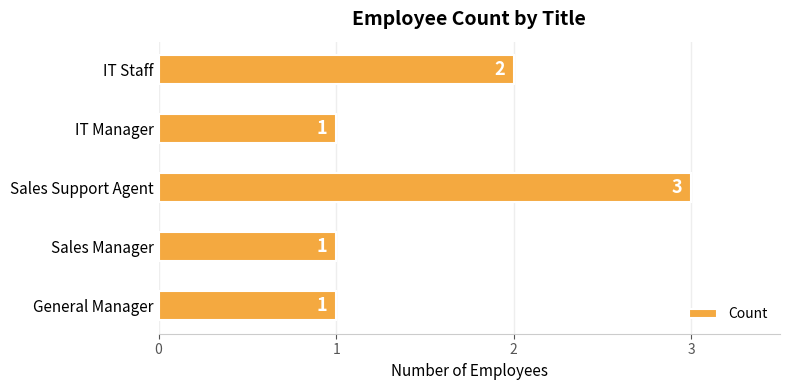

What is the sum of all values?

8